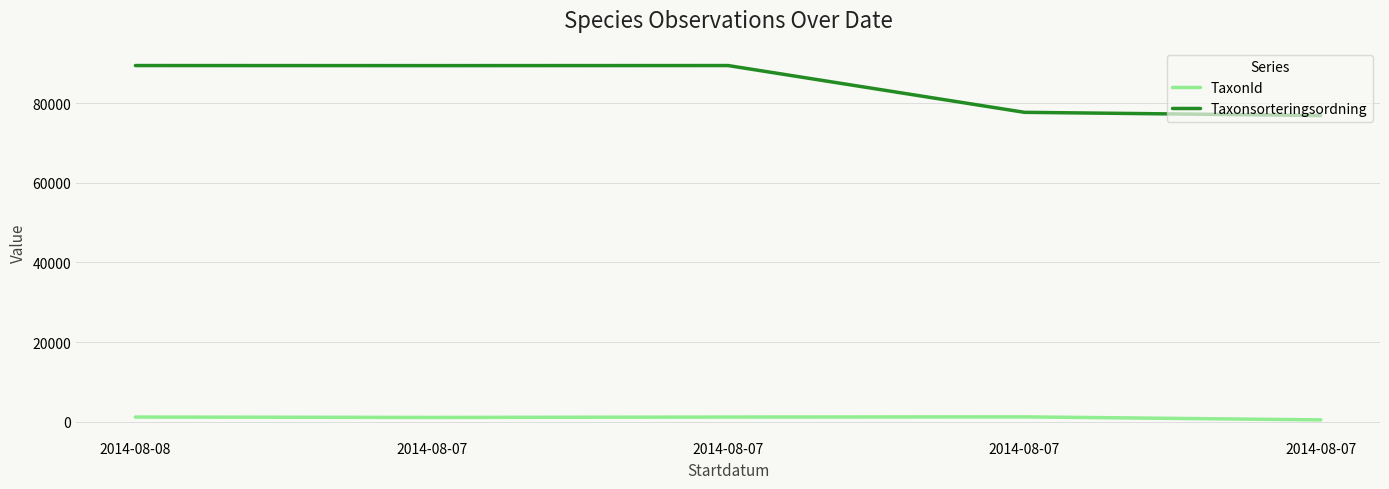

What are all the series names shown in the legend?

TaxonId, Taxonsorteringsordning